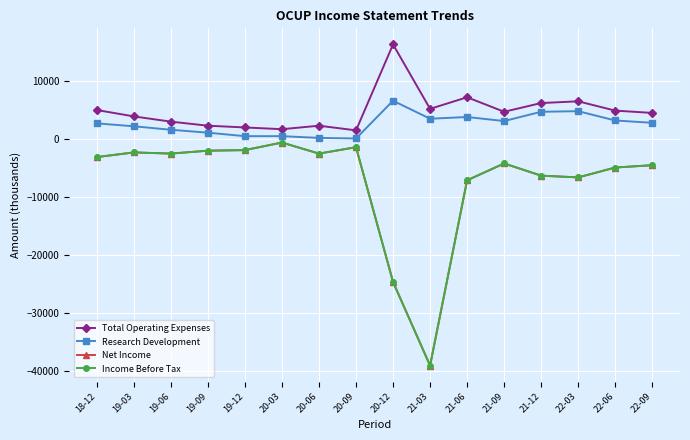

At 19-09, list the series in order from smallest to largest.

Net Income, Income Before Tax, Research Development, Total Operating Expenses